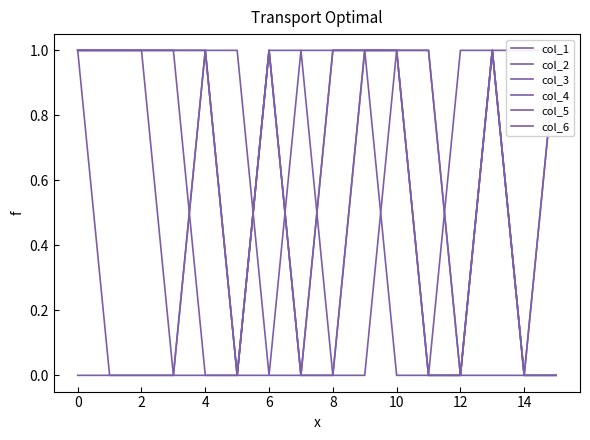

Between 8 and 14, which series saw the biggest shift?

col_2